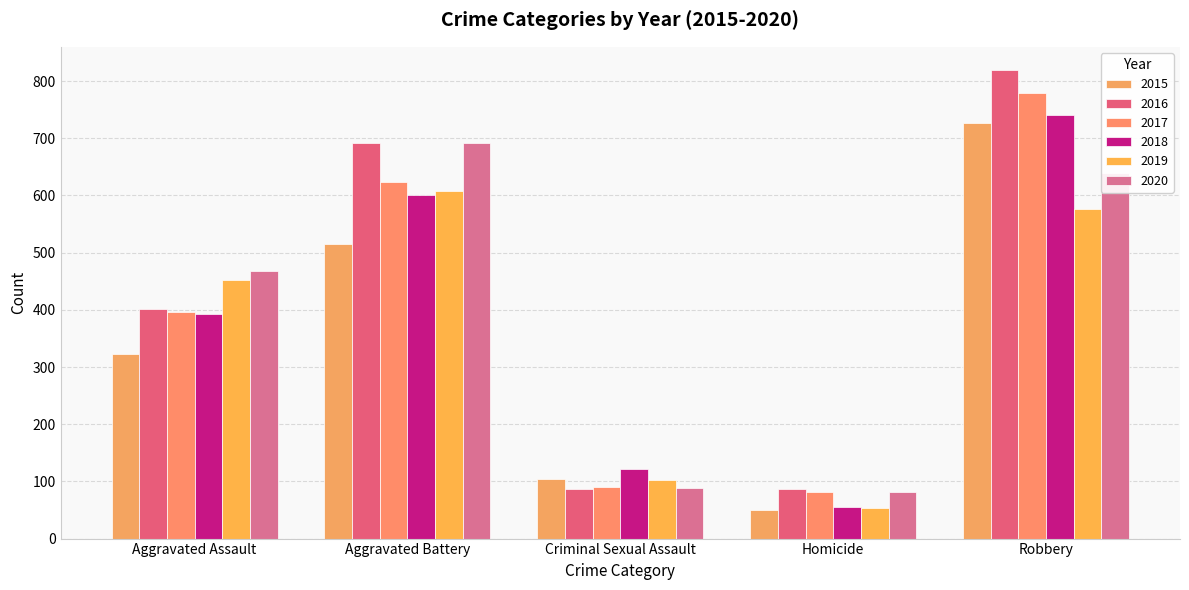

Which label corresponds to the smallest value in the chart?

Homicide